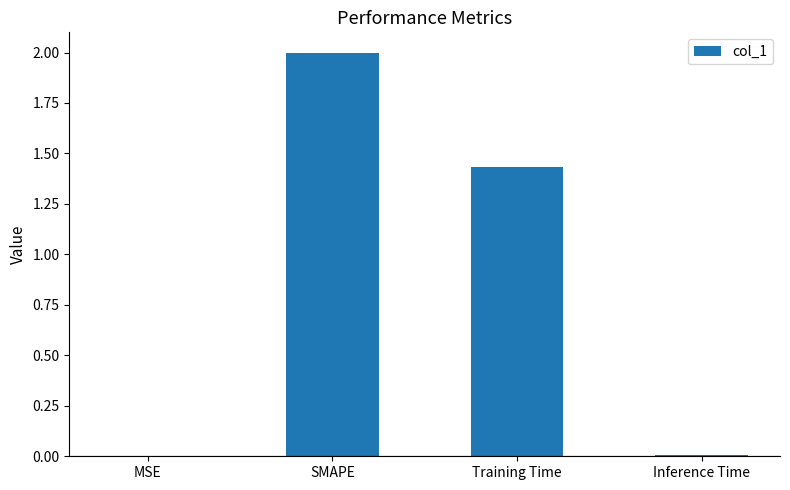

The chart shows a value of 2.4 at Training Time. True or false?

False